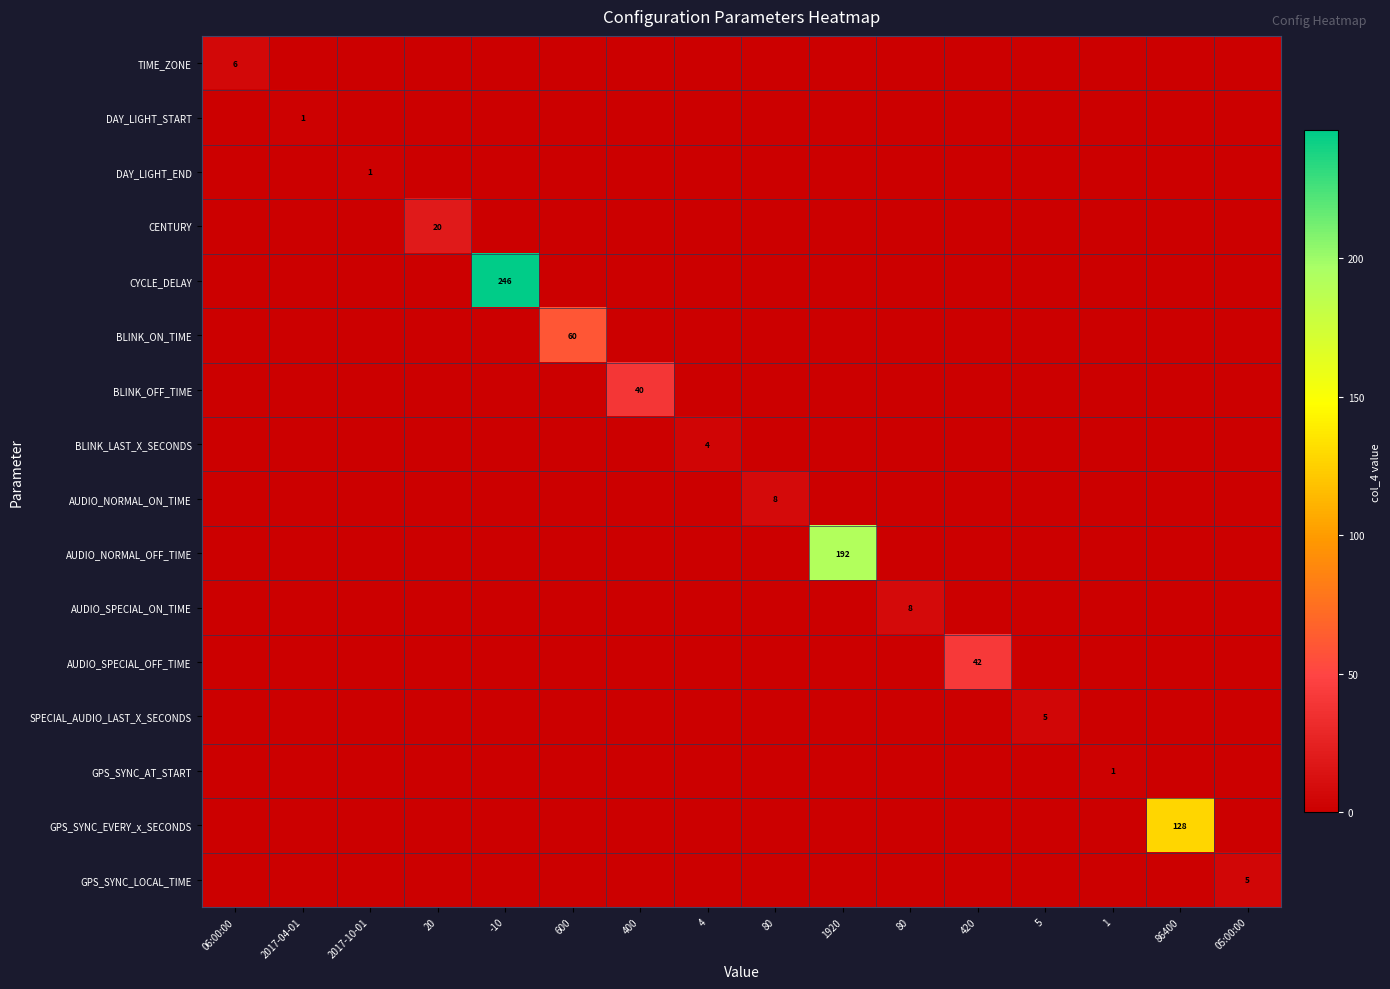

What is the sum of the SPECIAL_AUDIO_LAST_X_SECONDS values at 5 and 1920?

5